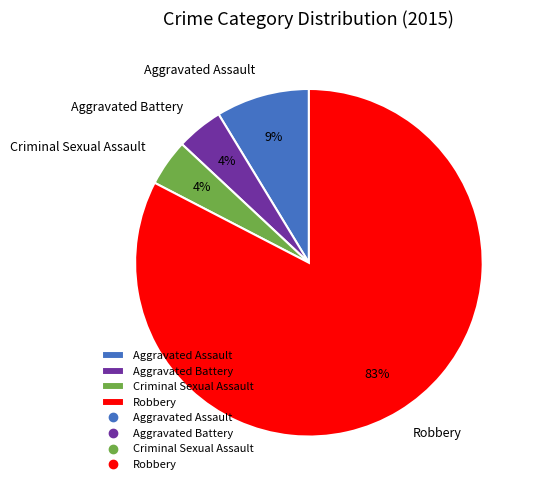

Is it true that Criminal Sexual Assault is 4% of the pie?

True